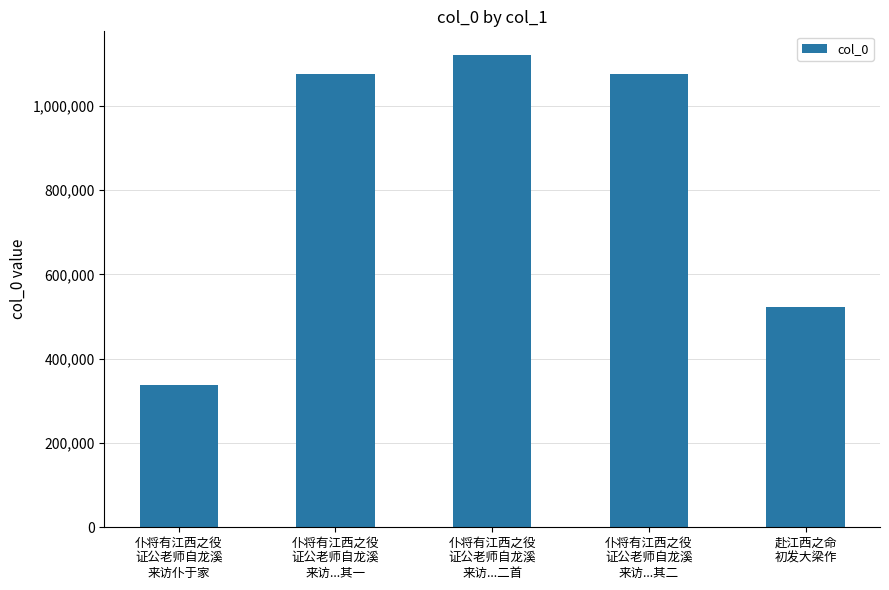

What is the greatest value displayed?

1120866